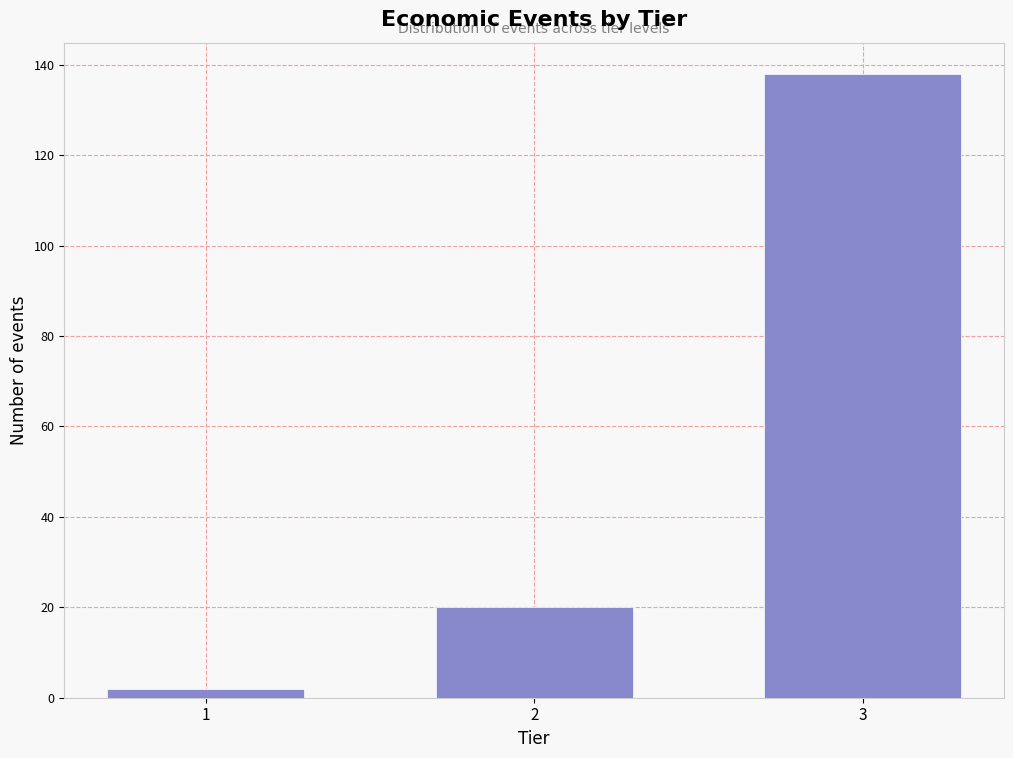

Reading right to left, list all the values displayed in this chart.

138	20	2